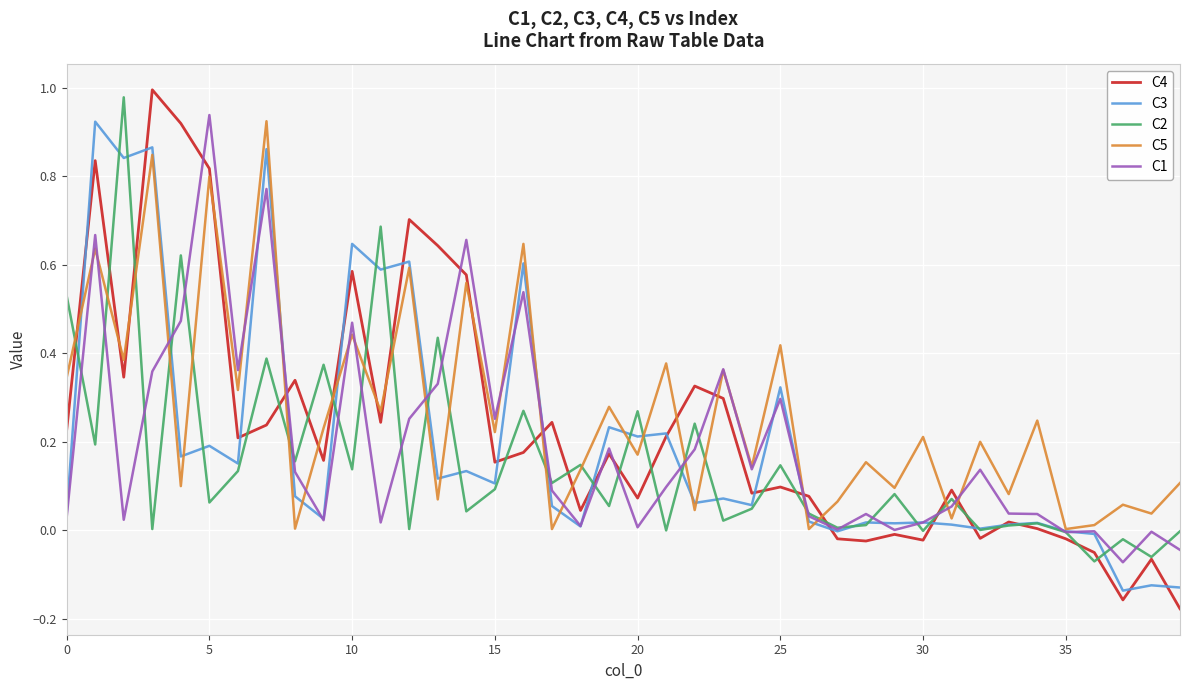

How many intersections are there between C2 and C3?

24